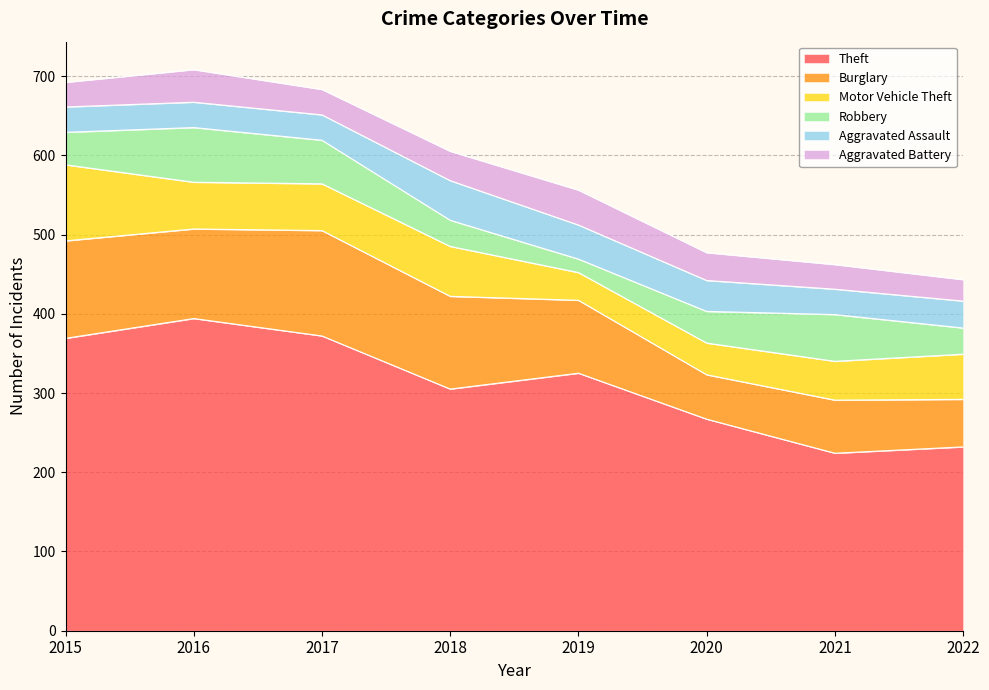

Between 2019 and 2022, which series saw the biggest shift?

Theft